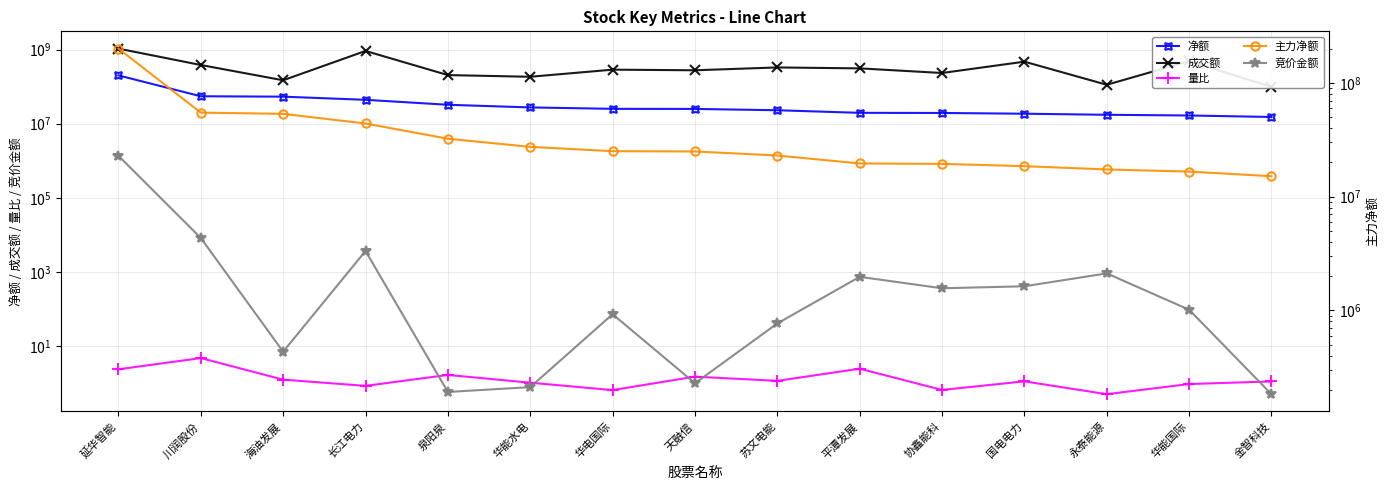

List the labels in order of 成交额 value, largest first.

延华智能, 长江电力, 华能国际, 国电电力, 川润股份, 苏文电能, 平潭发展, 华电国际, 天融信, 协鑫能科, 泉阳泉, 华能水电, 海油发展, 永泰能源, 金智科技